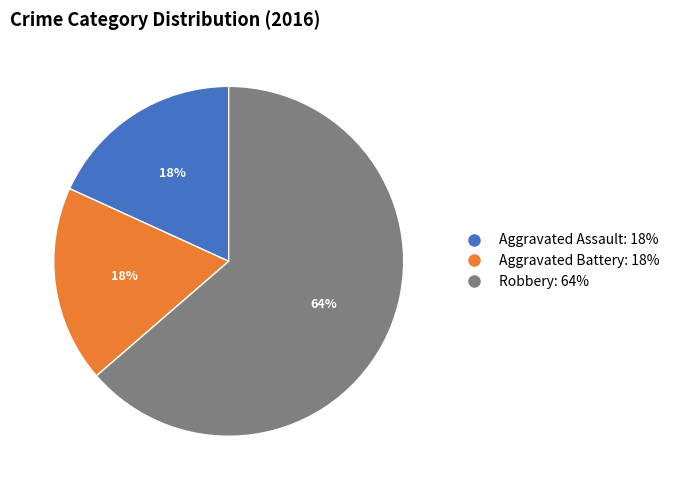

Between Aggravated Battery and Robbery, which is larger?

Robbery